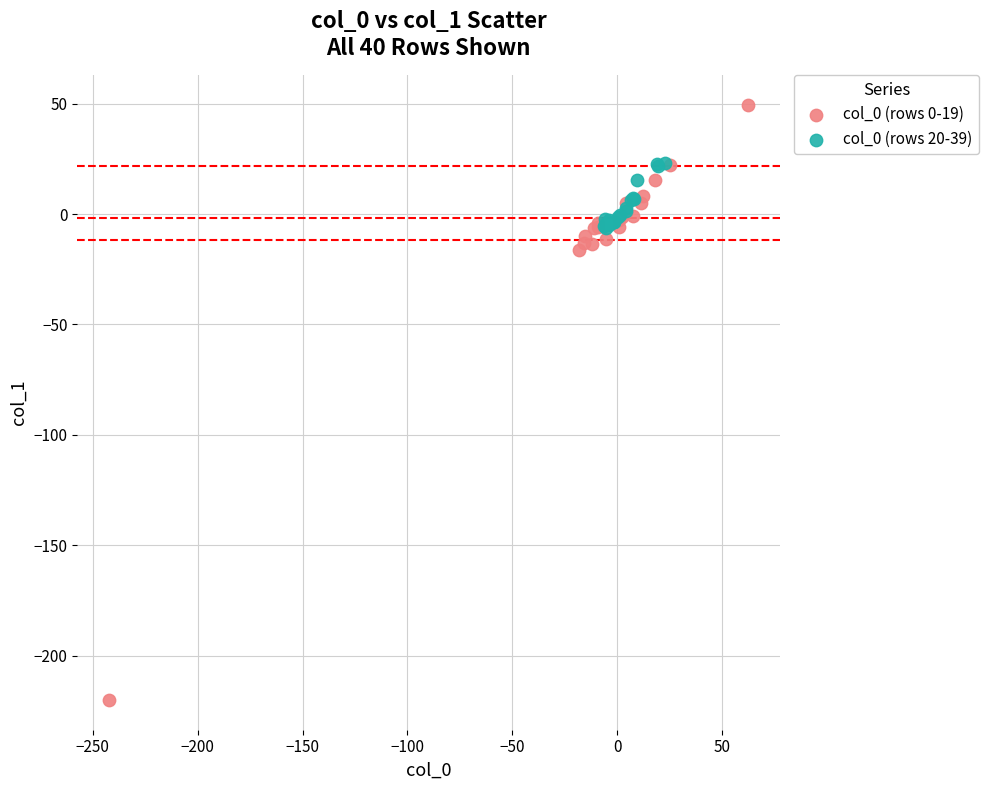

Which series has the largest Y range (max minus min)?

col_0 (rows 0-19)